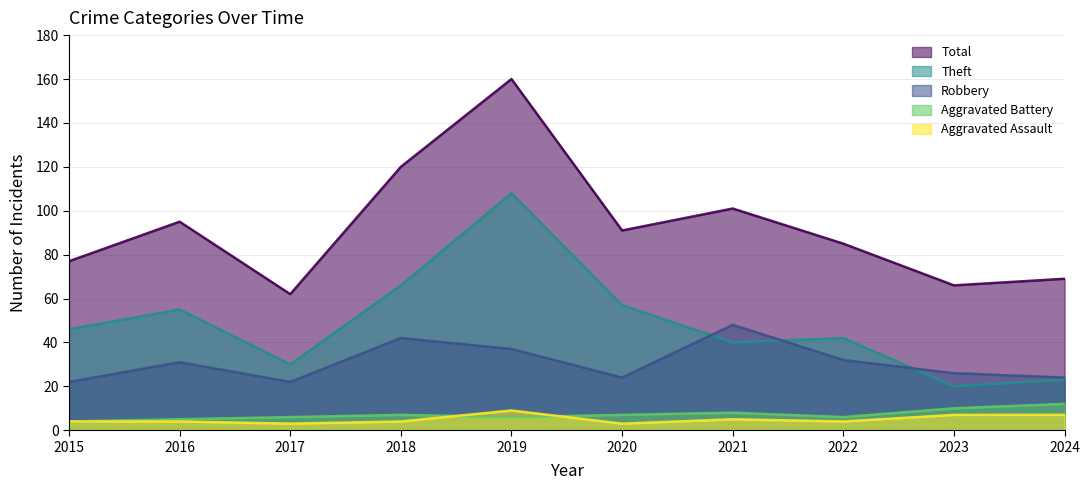

At how many categories does at least one series exceed 149?

1